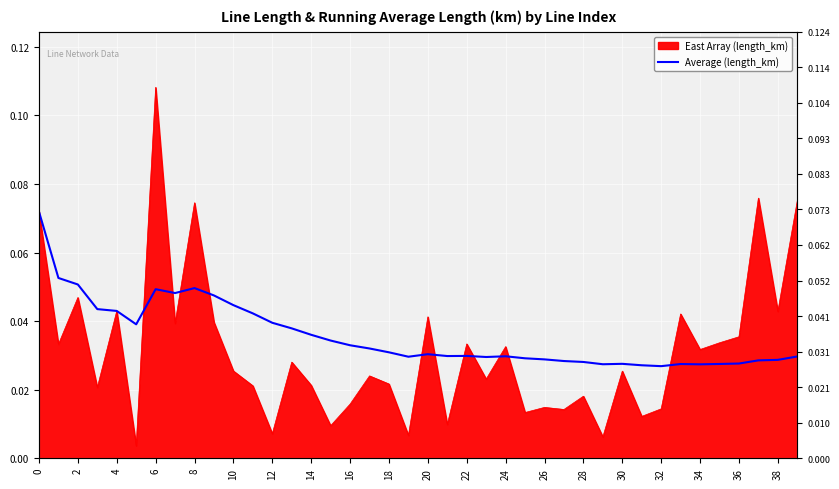

True or false: there are more than 0 points higher than both neighbors.

True